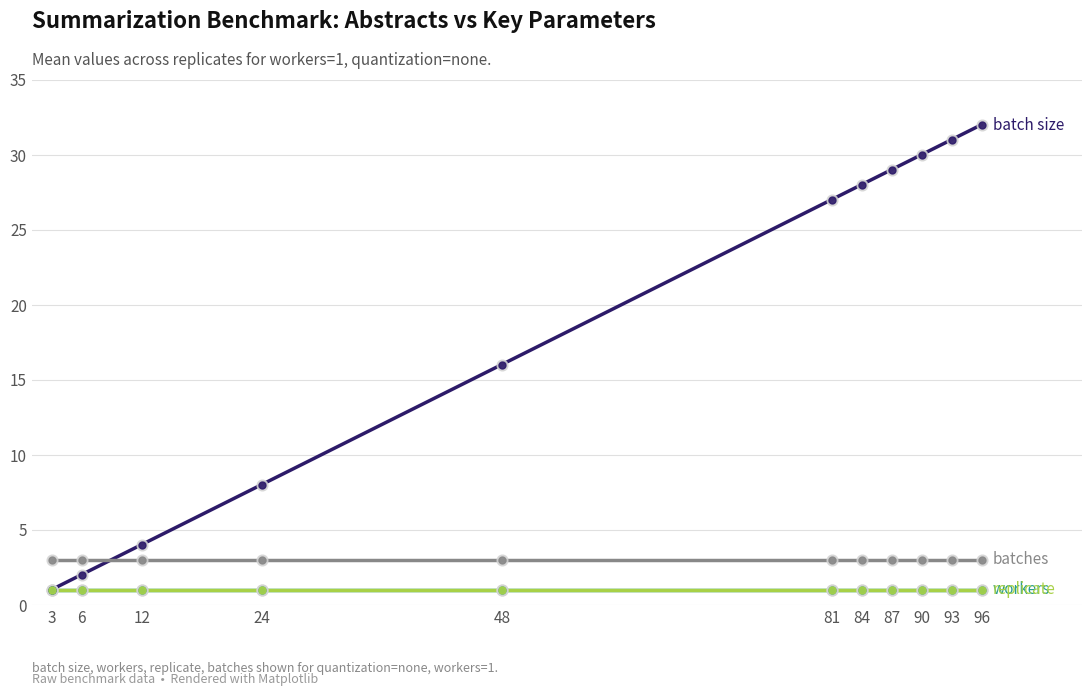

What is the total value across all series at 6?

7